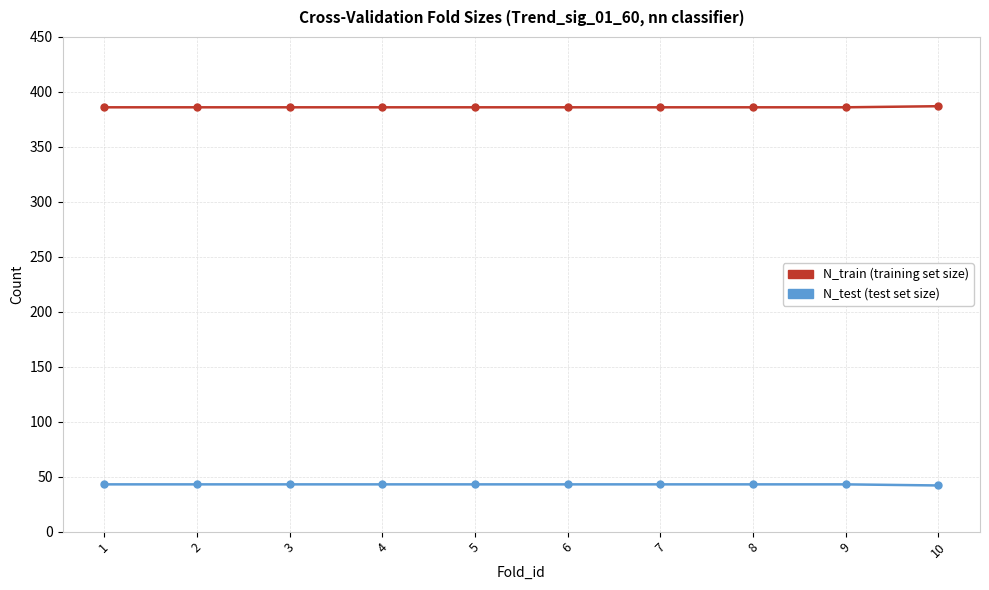

What is the difference between the highest and lowest values at 4?

343